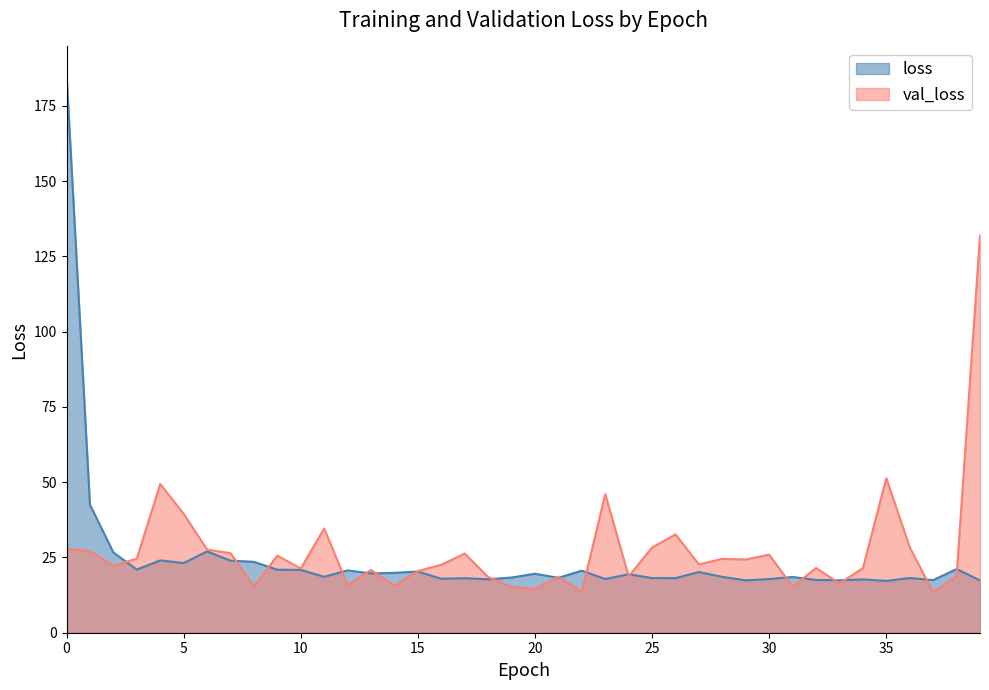

What is the total value across all series at 5?

62.7